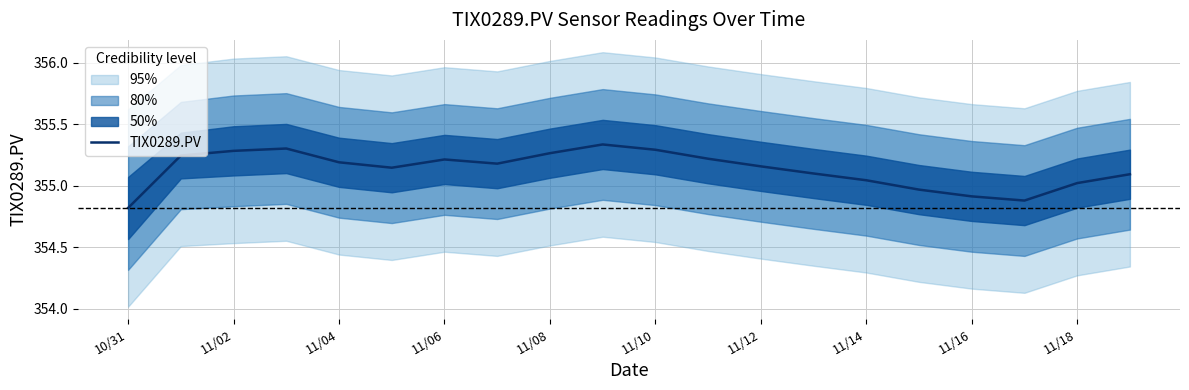

What is the value of the 16th point from the left?

355.0